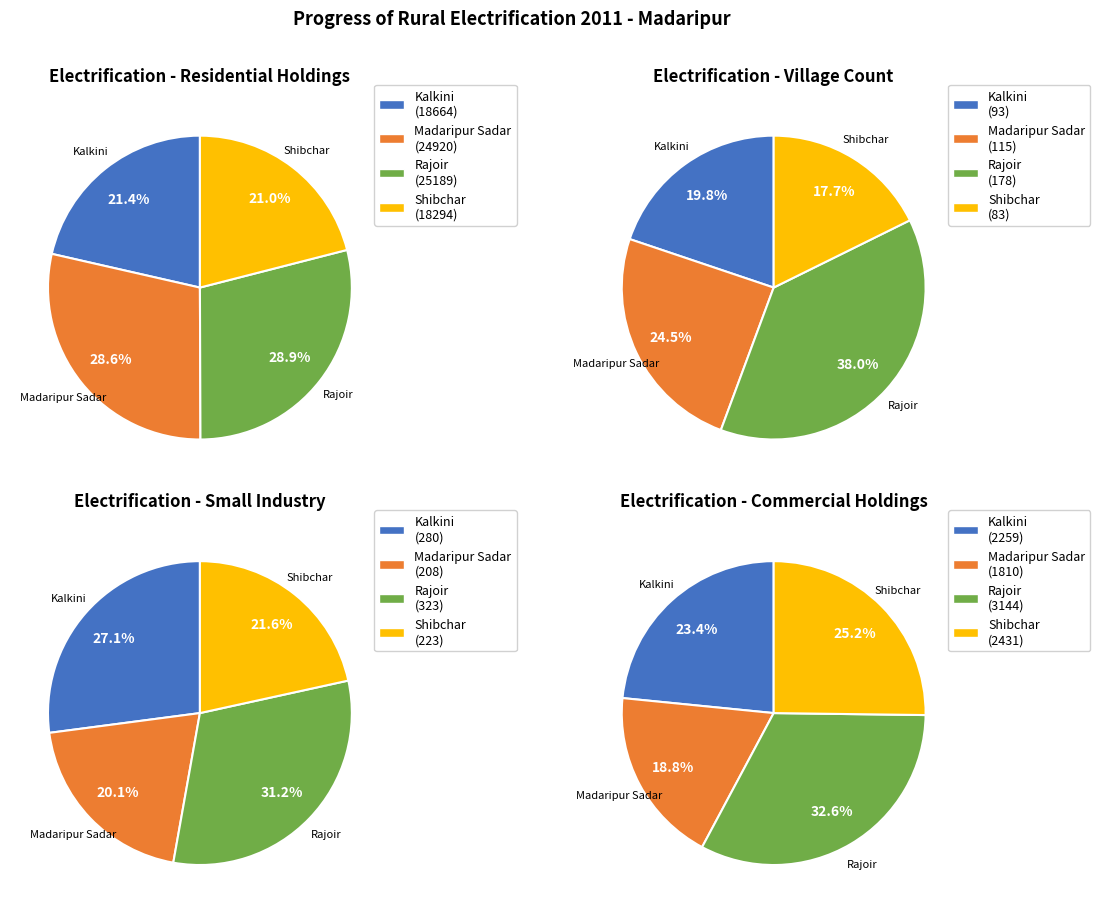

To the nearest percent, what portion does Commercial represent?

6%